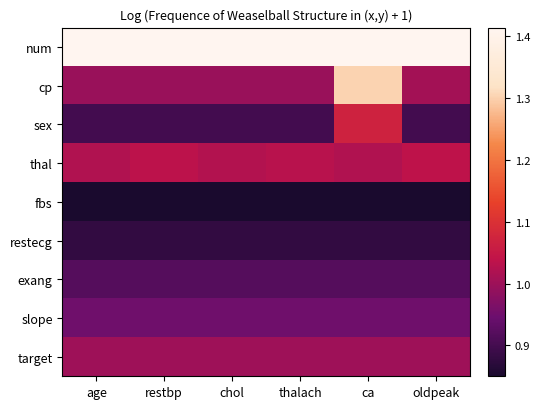

How many data points does each series have?

6